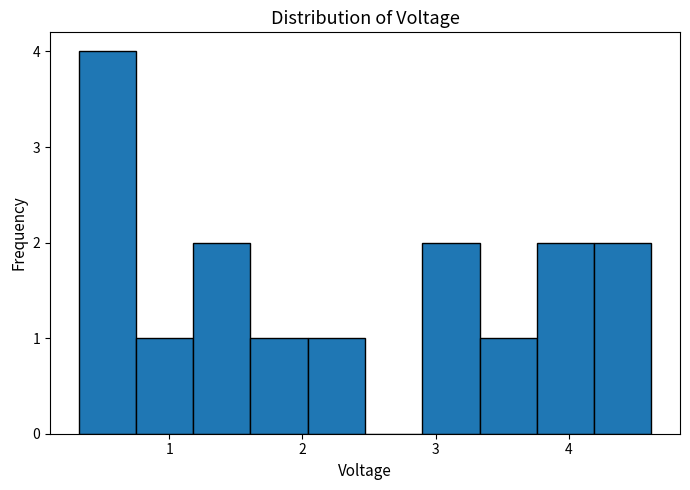

Reading left to right, list every bar in this chart as the range it spans on the x-axis followed by its height. Neither the bar edges nor the heights are printed on the chart, so give them approximately, as read against the axes.

0.32 to 0.75: 4
0.75 to 1.18: 1
1.18 to 1.61: 2
1.61 to 2.04: 1
2.04 to 2.47: 1
2.47 to 2.90: 0
2.90 to 3.33: 2
3.33 to 3.76: 1
3.76 to 4.19: 2
4.19 to 4.62: 2